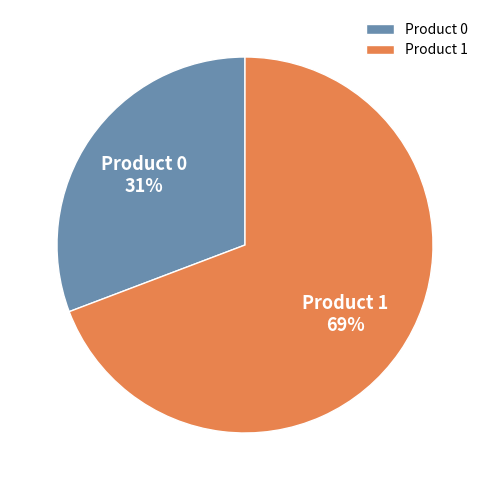

Is there a majority slice in this chart?

Yes